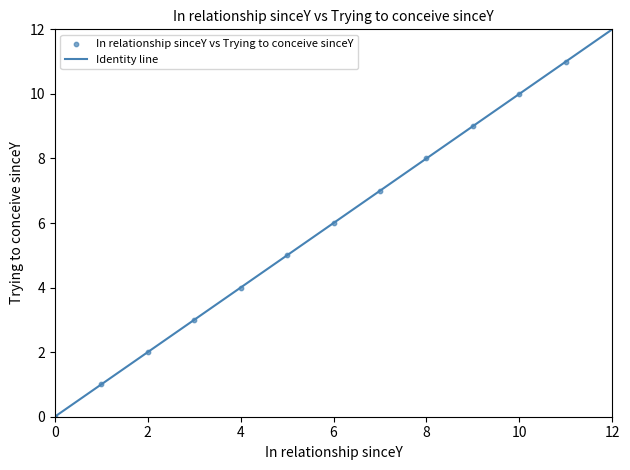

What is the range of Y values (max minus min)?

11